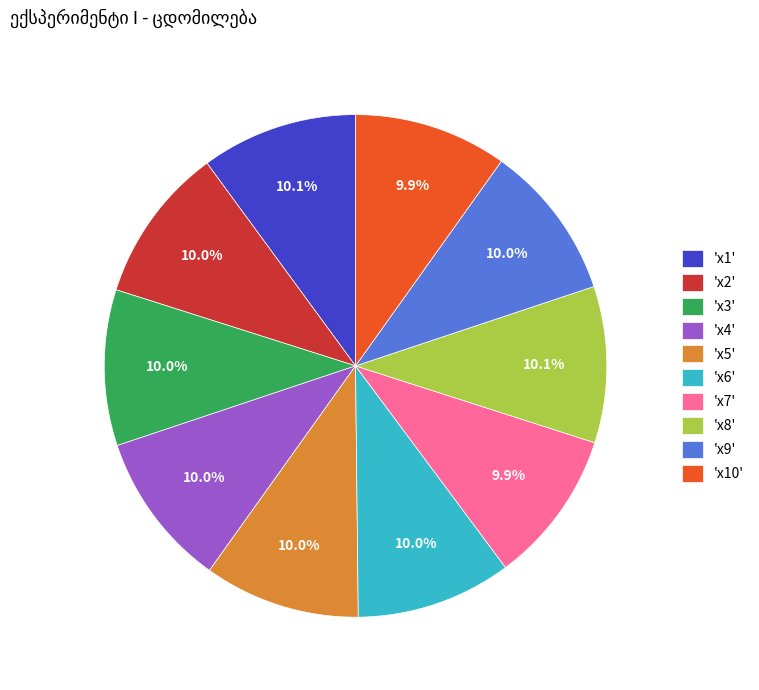

Is there any slice that represents more than half of the pie?

No